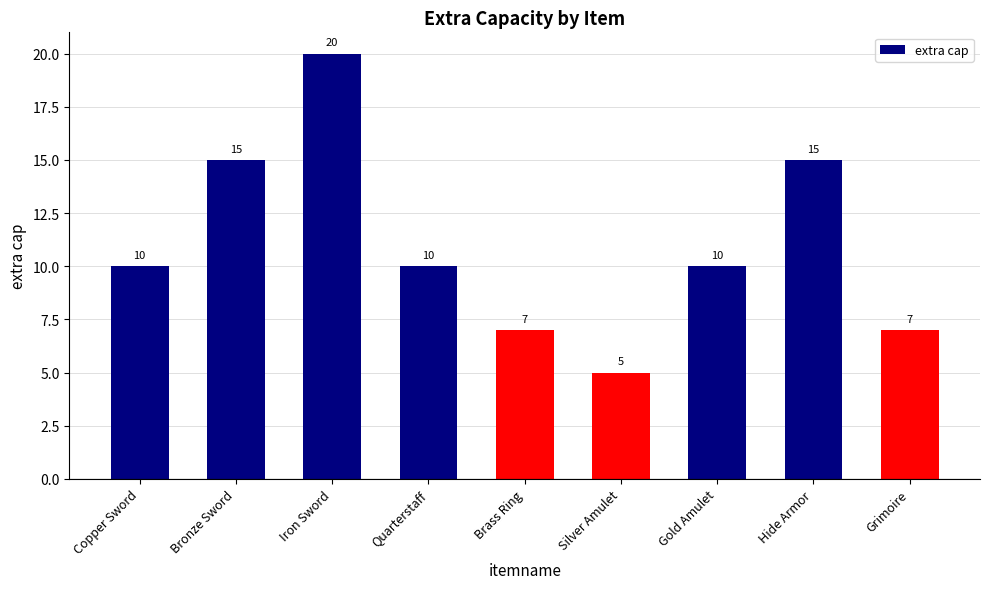

Reading right to left, list all the values displayed in this chart.

Grimoire=7	Hide Armor=15	Gold Amulet=10	Silver Amulet=5	Brass Ring=7	Quarterstaff=10	Iron Sword=20	Bronze Sword=15	Copper Sword=10